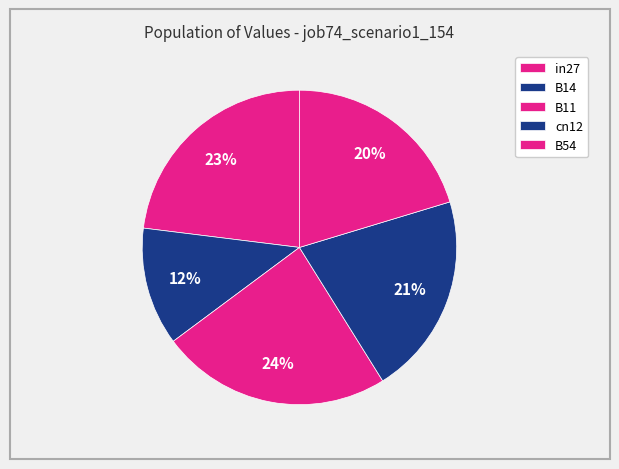

How many segments does this pie chart have?

5